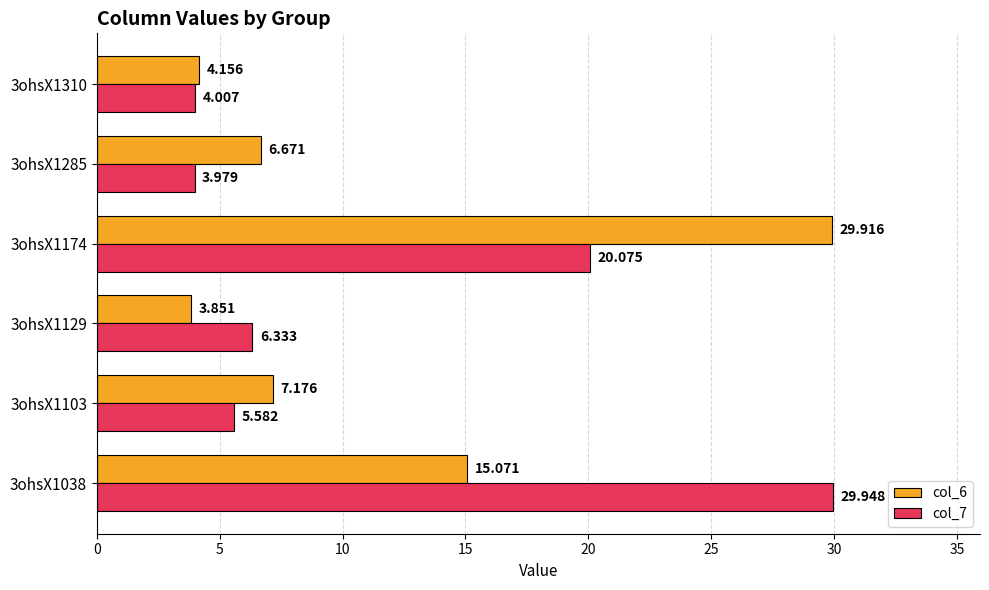

How many values in the col_7 series exceed 6?

3